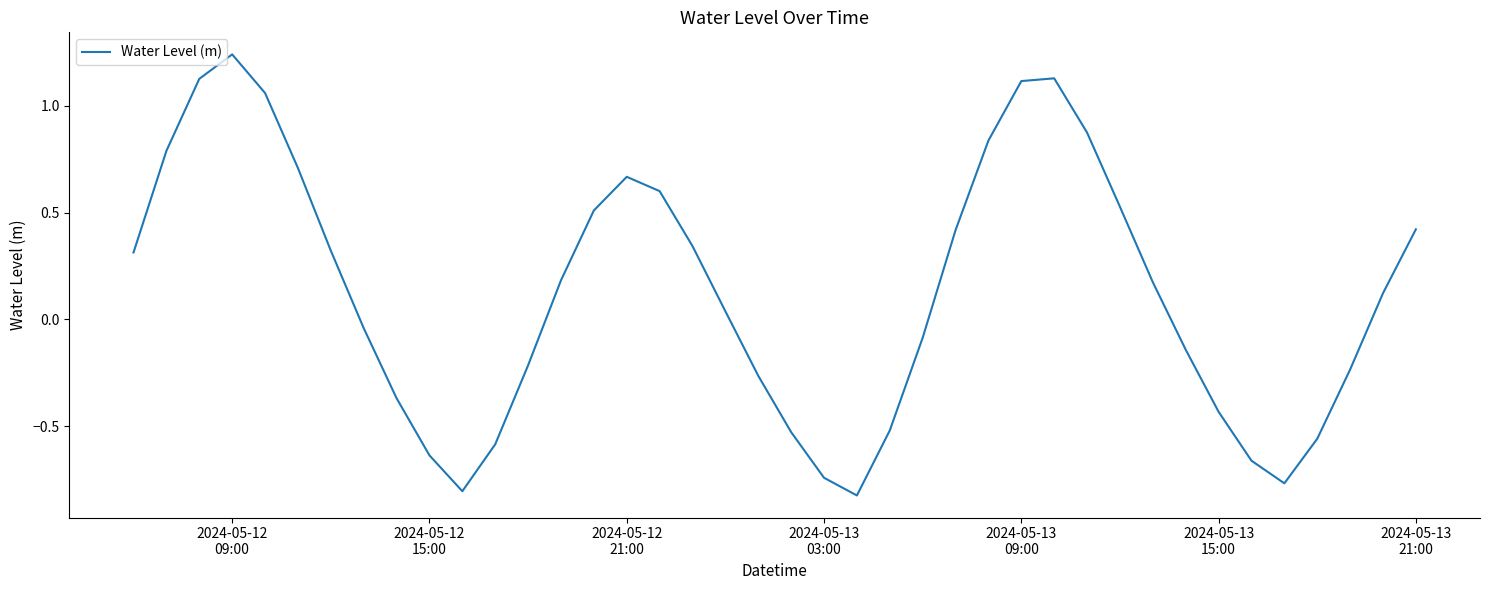

What is the difference between the maximum and minimum values?

2.1